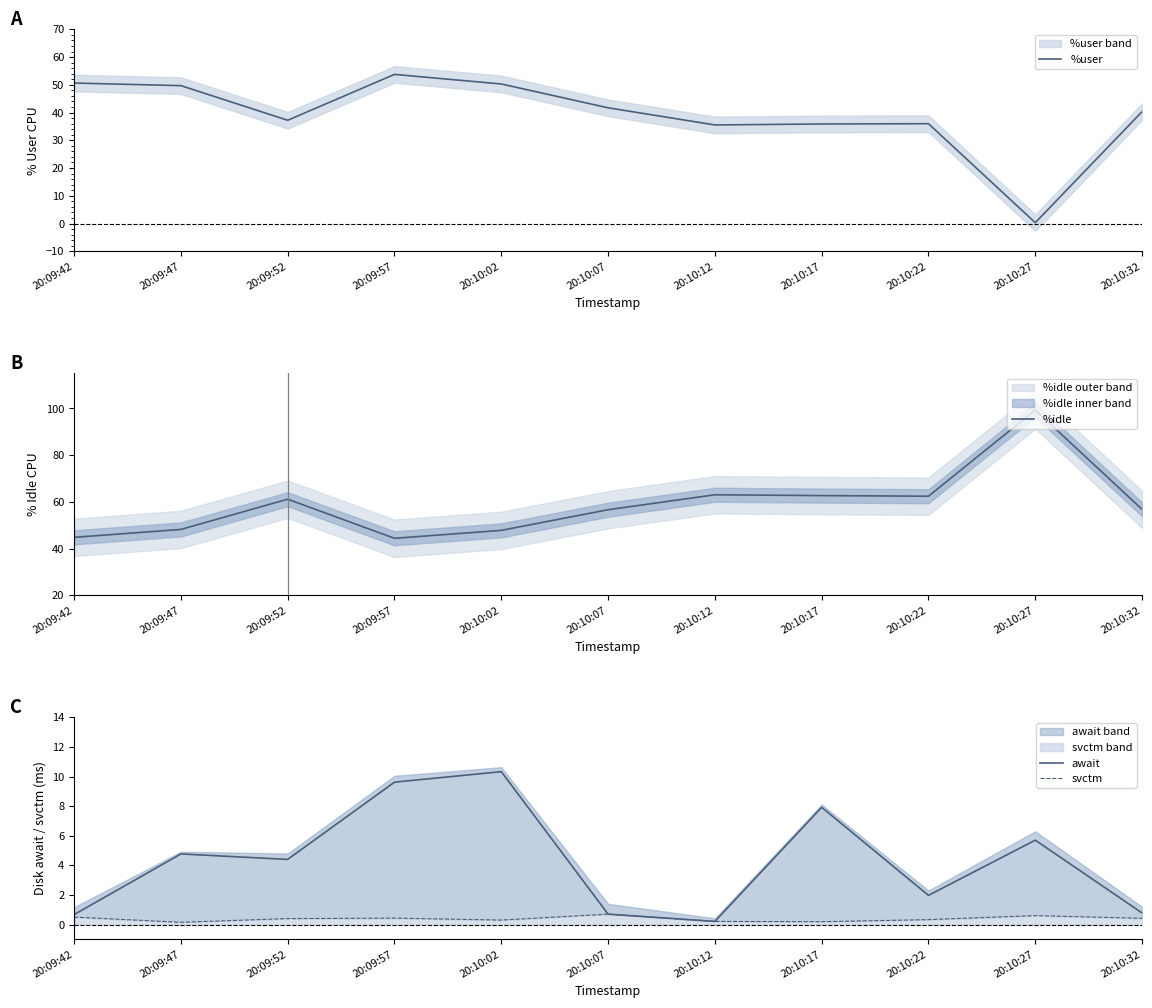

What is the highest value of the await series?

10.3